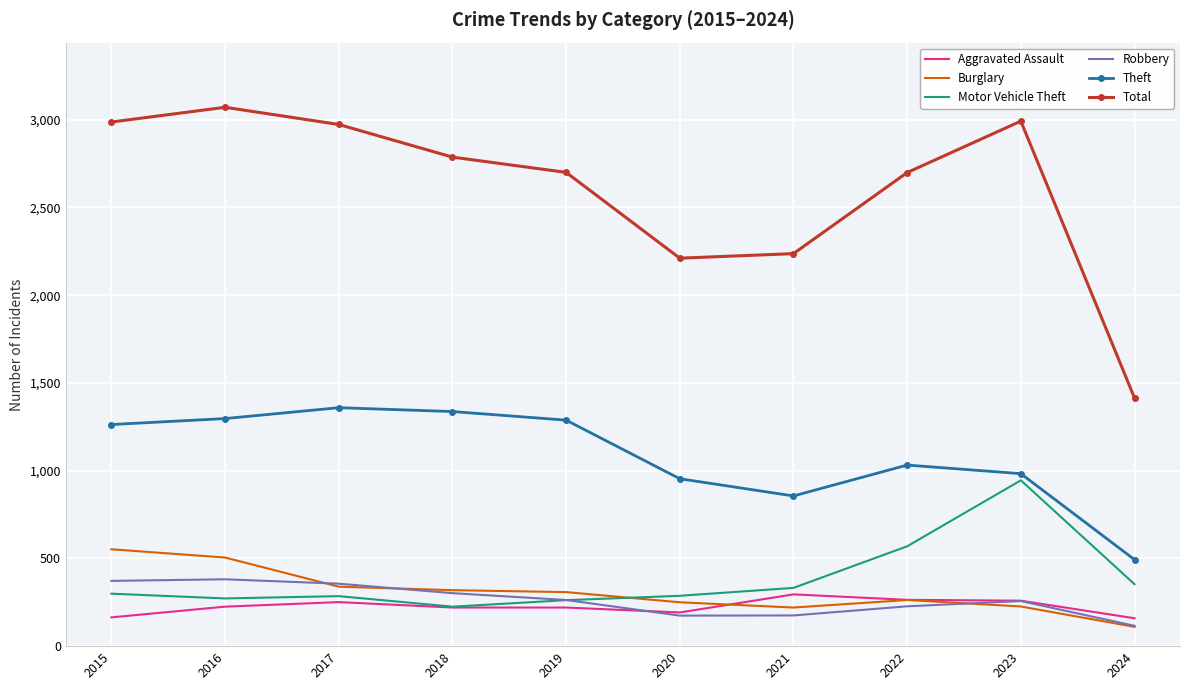

The Motor Vehicle Theft series shows 332 at 2021. True or false?

True